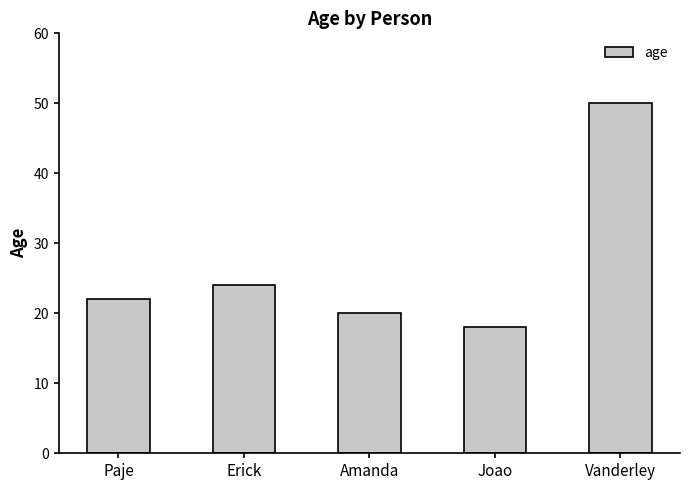

List the labels in order of value, largest first.

Vanderley, Erick, Paje, Amanda, Joao